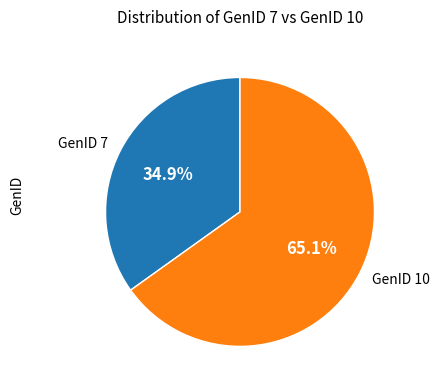

Which slice is the smallest?

GenID 7